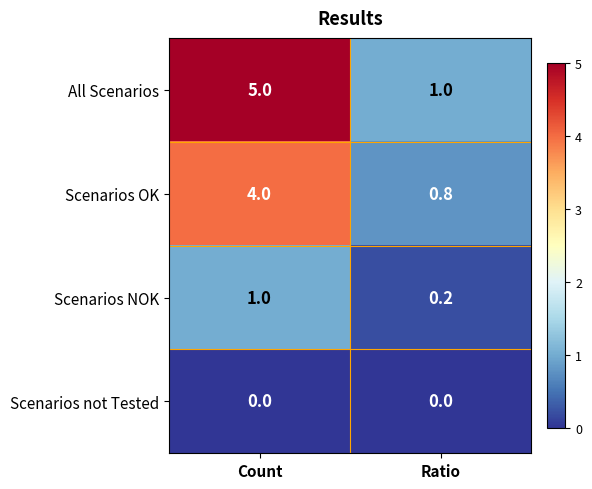

Which series has the widest spread of values?

All Scenarios